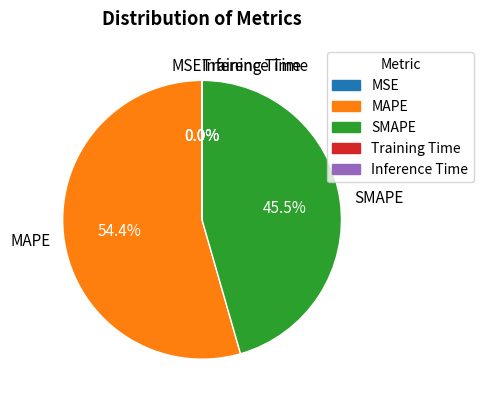

Is there any slice that represents more than half of the pie?

Yes